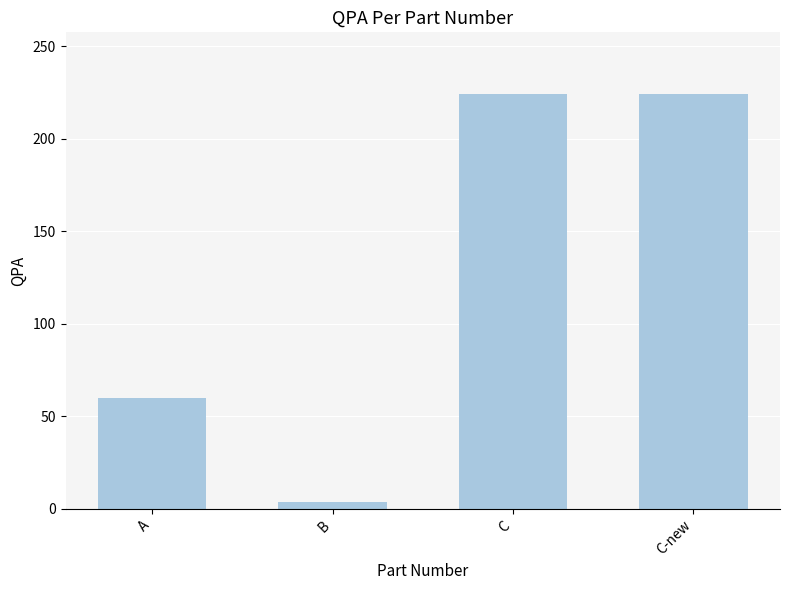

What is the difference between the maximum and second lowest values?

164